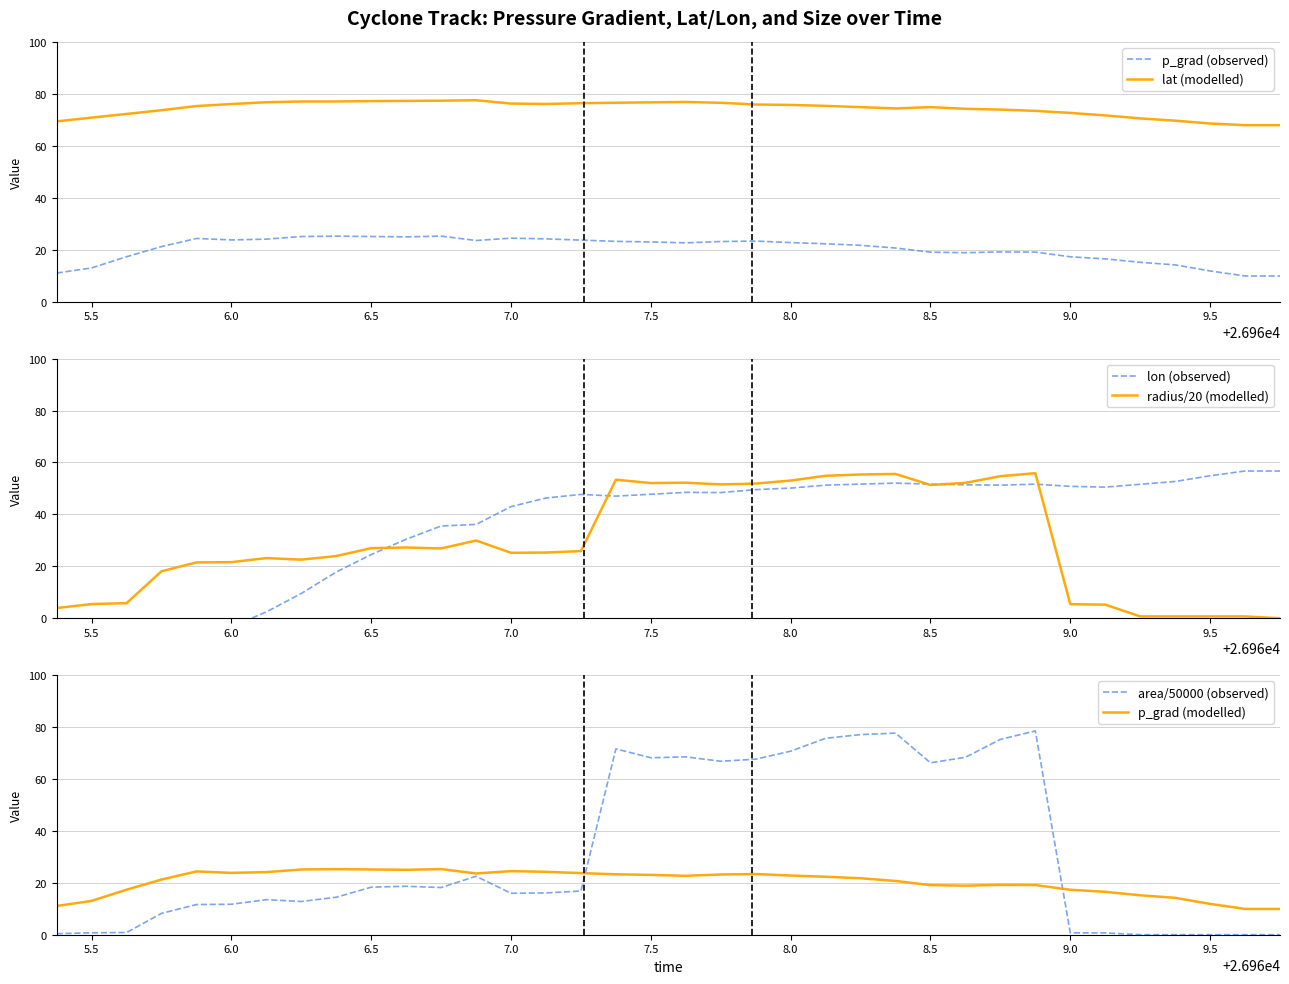

True or false: radius/20 (modelled) has a value of 9.4 at 7.0.

False